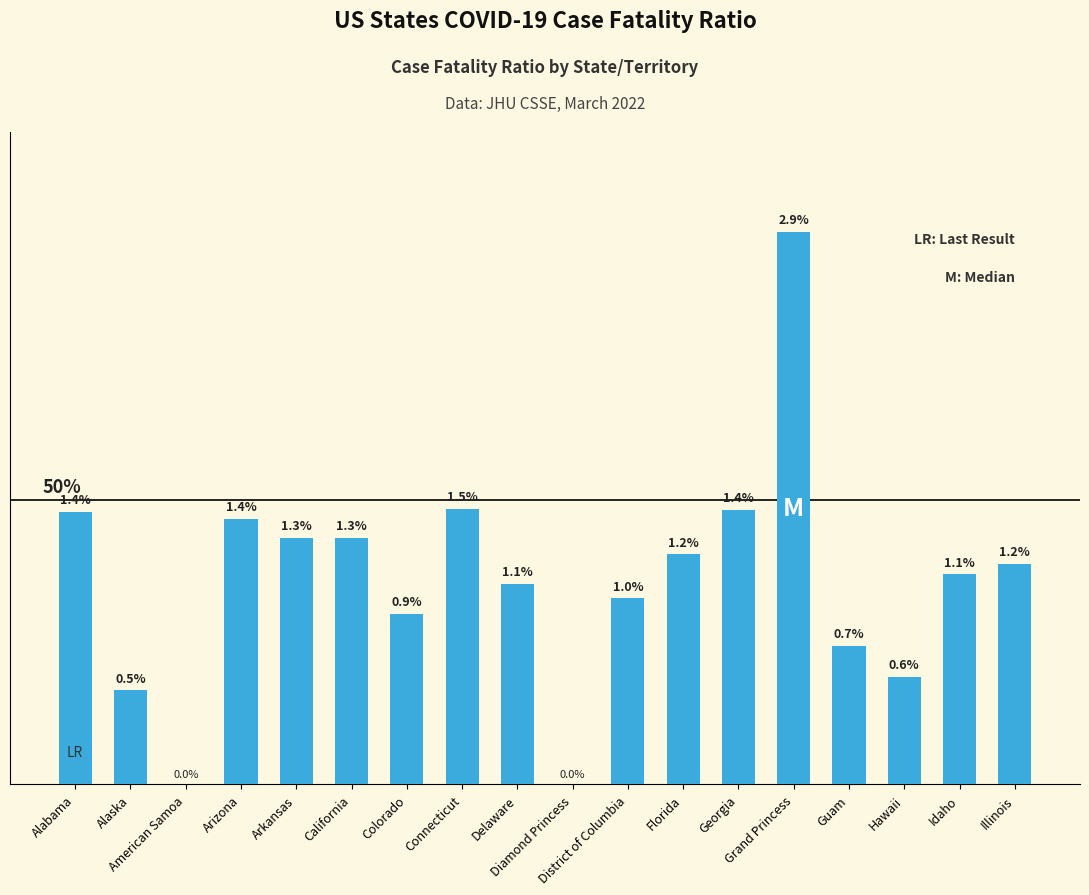

What position from the right is California?

13